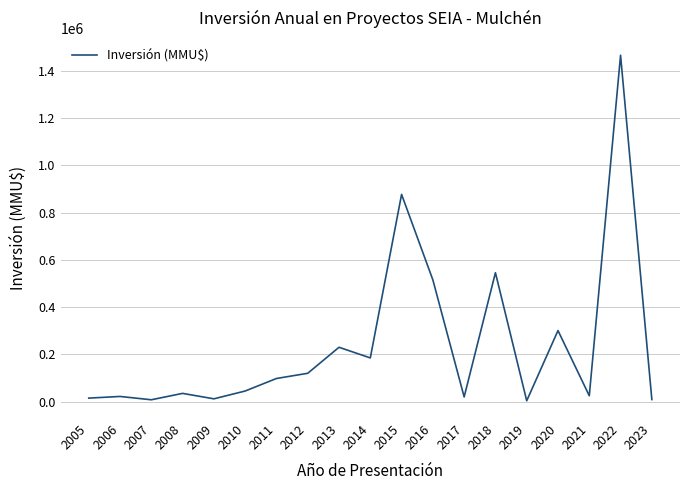

Is it true that the value at 2012 is 213209?

False